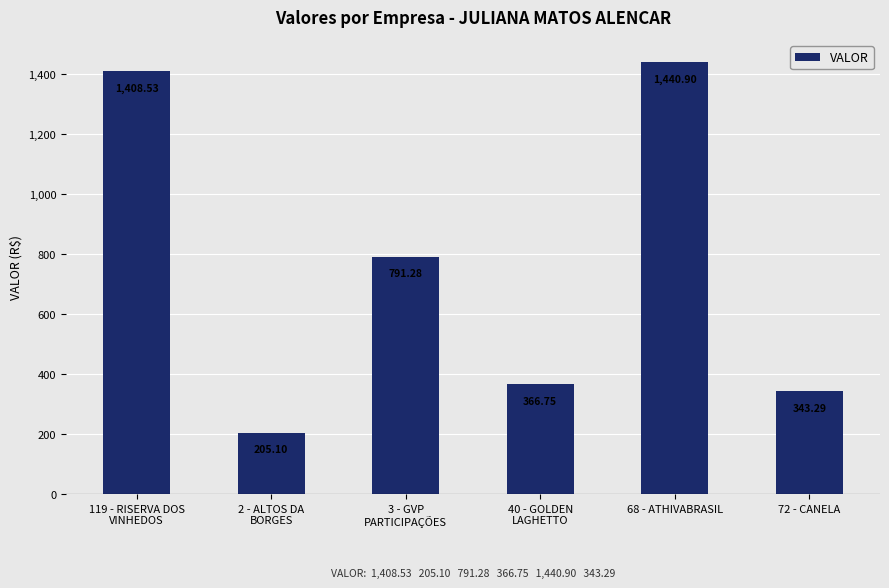

Rank the categories by value from lowest to highest.

2 - ALTOS DA
BORGES, 72 - CANELA, 40 - GOLDEN
LAGHETTO, 3 - GVP
PARTICIPAÇÕES, 119 - RISERVA DOS
VINHEDOS, 68 - ATHIVABRASIL